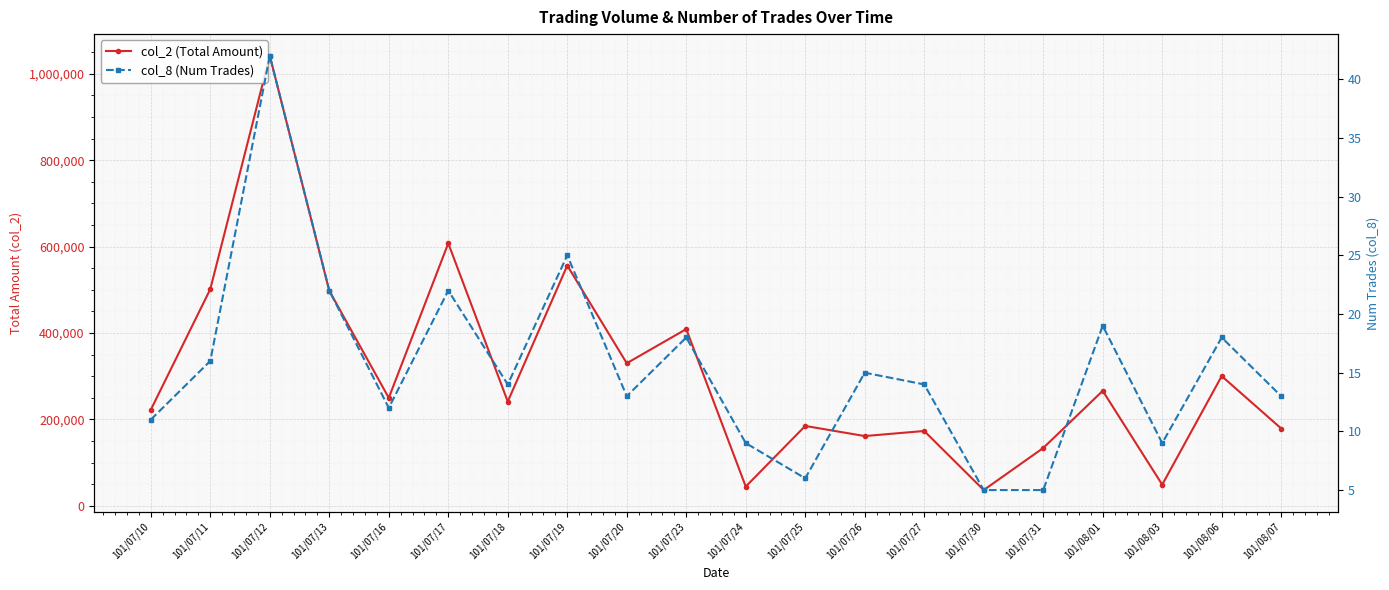

At which label does col_2 (Total Amount) reach its peak?

101/07/12